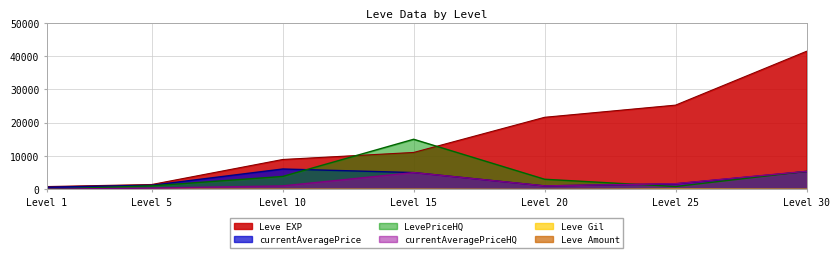

How many times do currentAveragePriceHQ and LevePriceHQ cross each other?

1